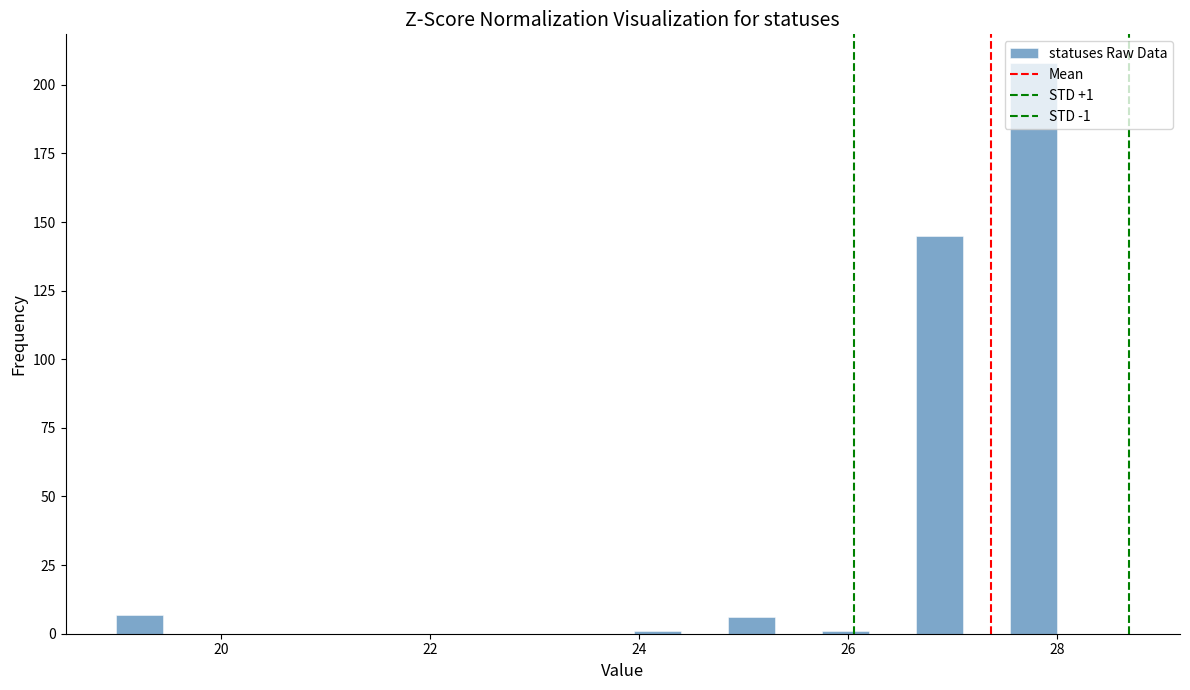

Around what value on the x-axis is the tallest bar? Give the approximate position of its centre, as read against the axis.

27.8